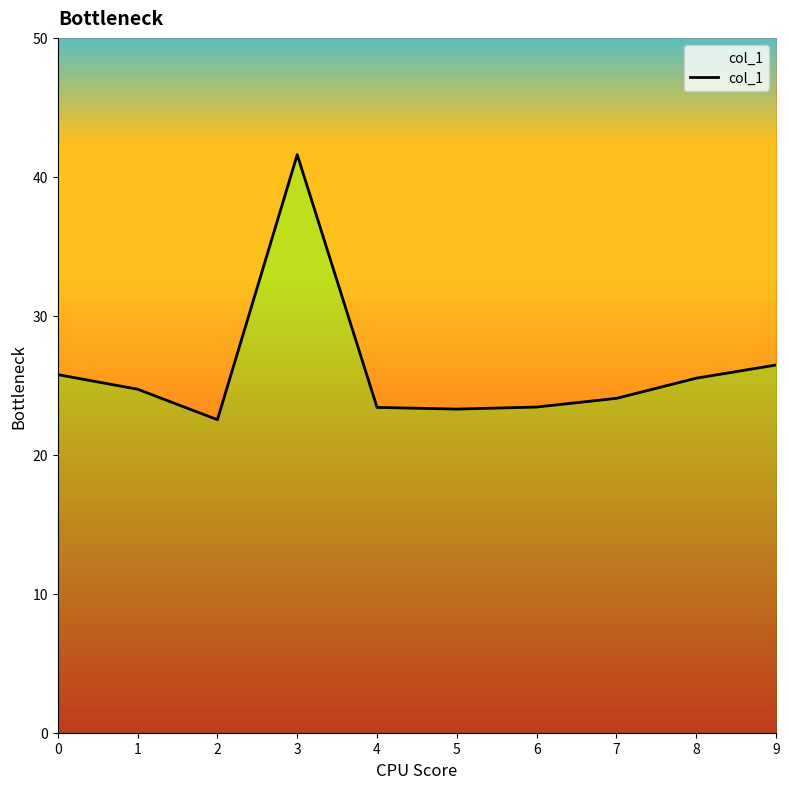

True or false: the data shows 11.5 at 7.

False